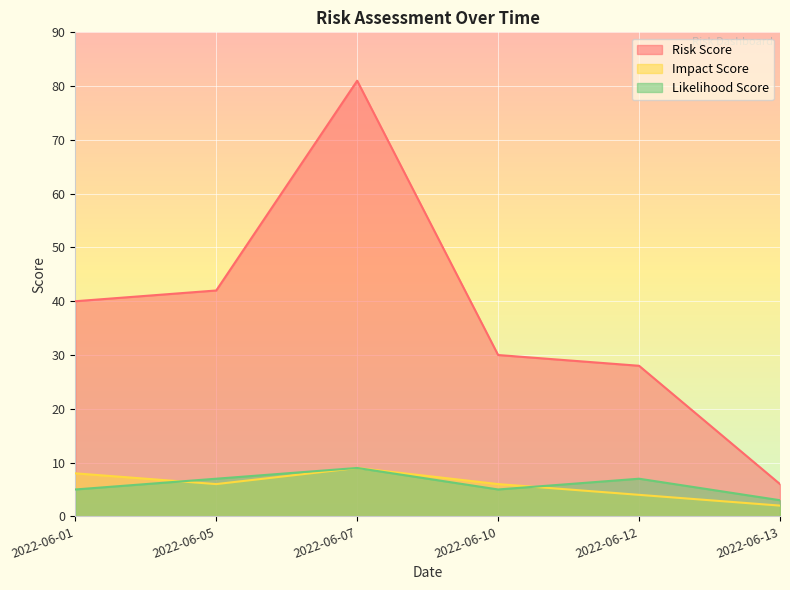

True or false: Likelihood Score and Impact Score cross at least once.

True